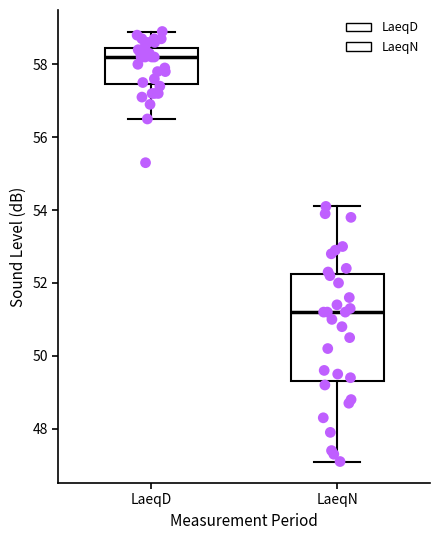

Reading left to right, read every box against the y-axis: the position of its median line, the range the box covers, and the ends of its whiskers. The values are not printed on the chart, so give them approximately, as read against the axis.

LaeqD: median 58.2, box 57.4 to 58.4, whiskers 56.6 to 59.0
LaeqN: median 51.2, box 49.4 to 52.2, whiskers 47.2 to 54.2